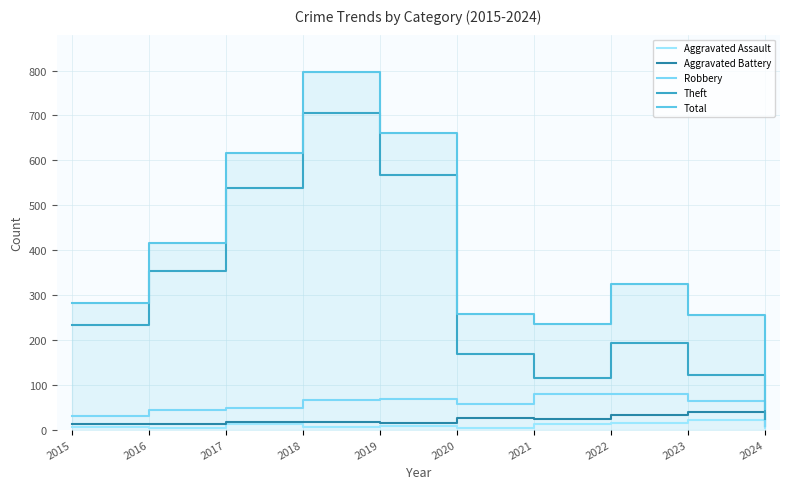

What are all the series names shown in the legend?

Aggravated Assault, Aggravated Battery, Robbery, Theft, Total